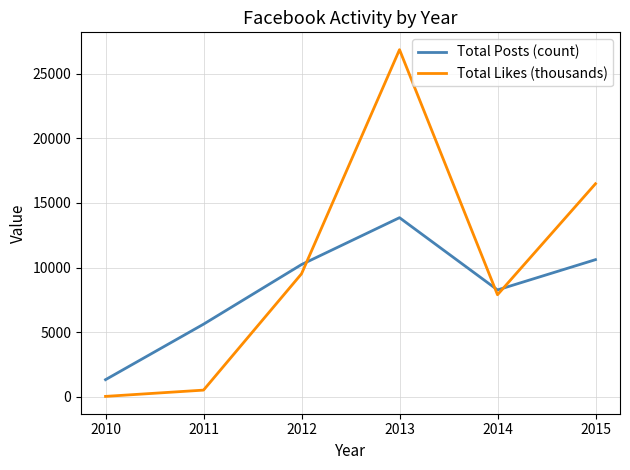

True or false: Total Likes (thousands) has more than 2 points higher than both neighbors.

False